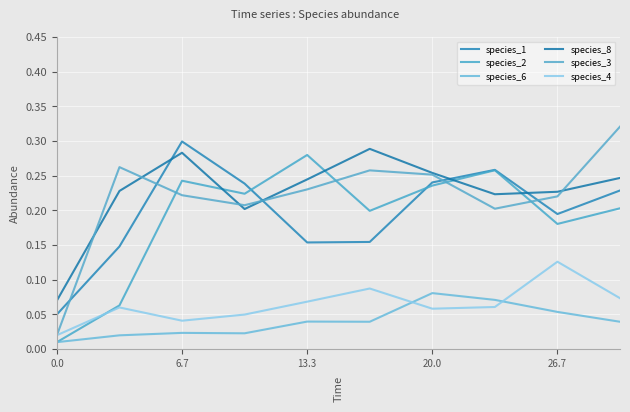

How many species_6 values are between 0 and 1?

10